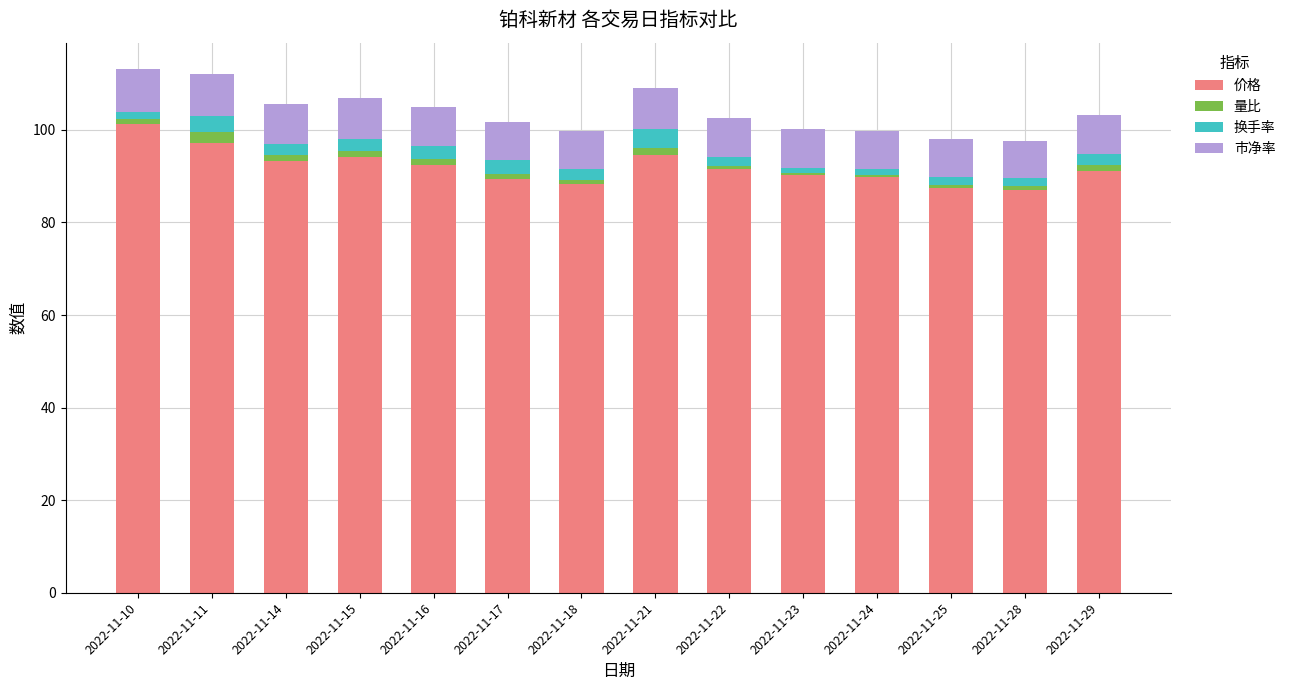

What is the minimum value for 价格?

87.0